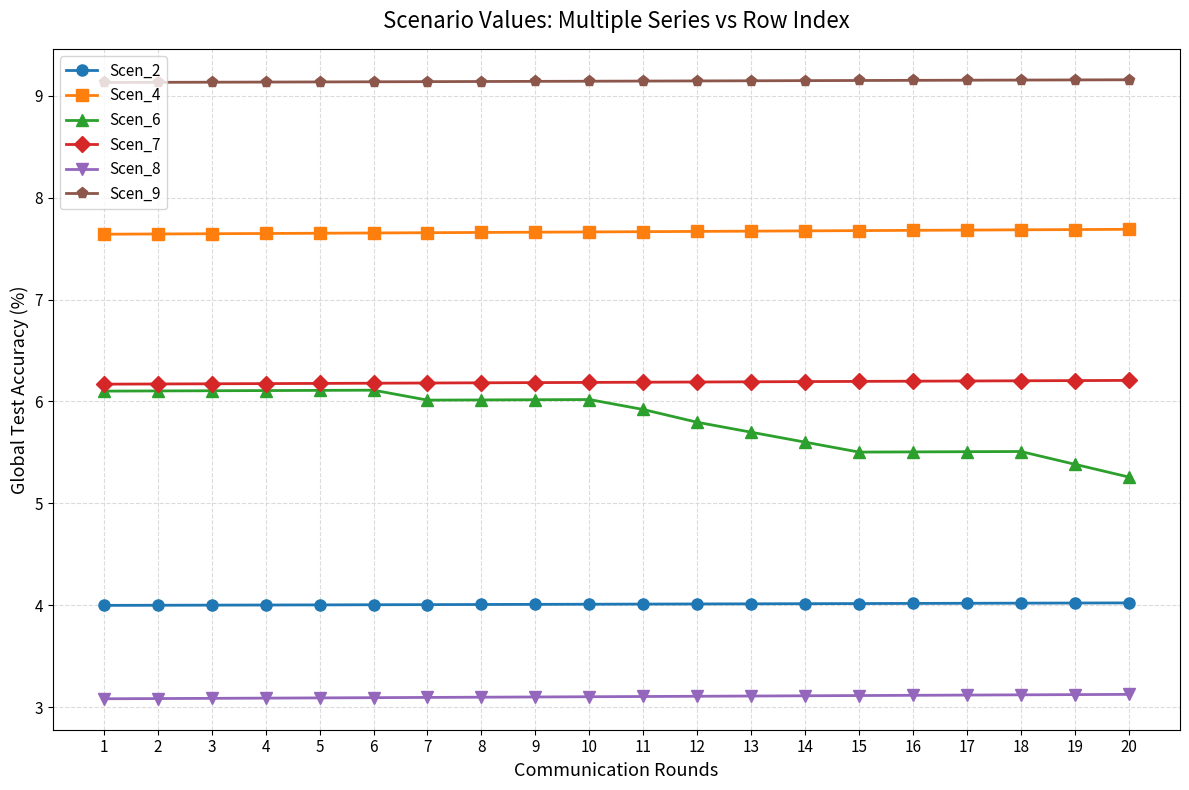

Is this an area chart (filled region under the line)?

No